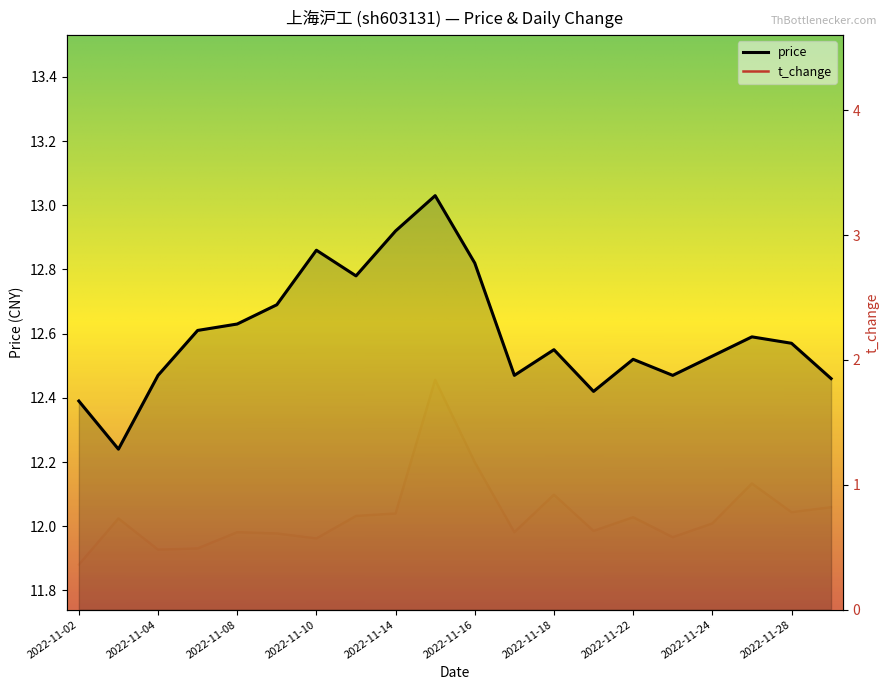

How many interior local peaks does the price series have?

5